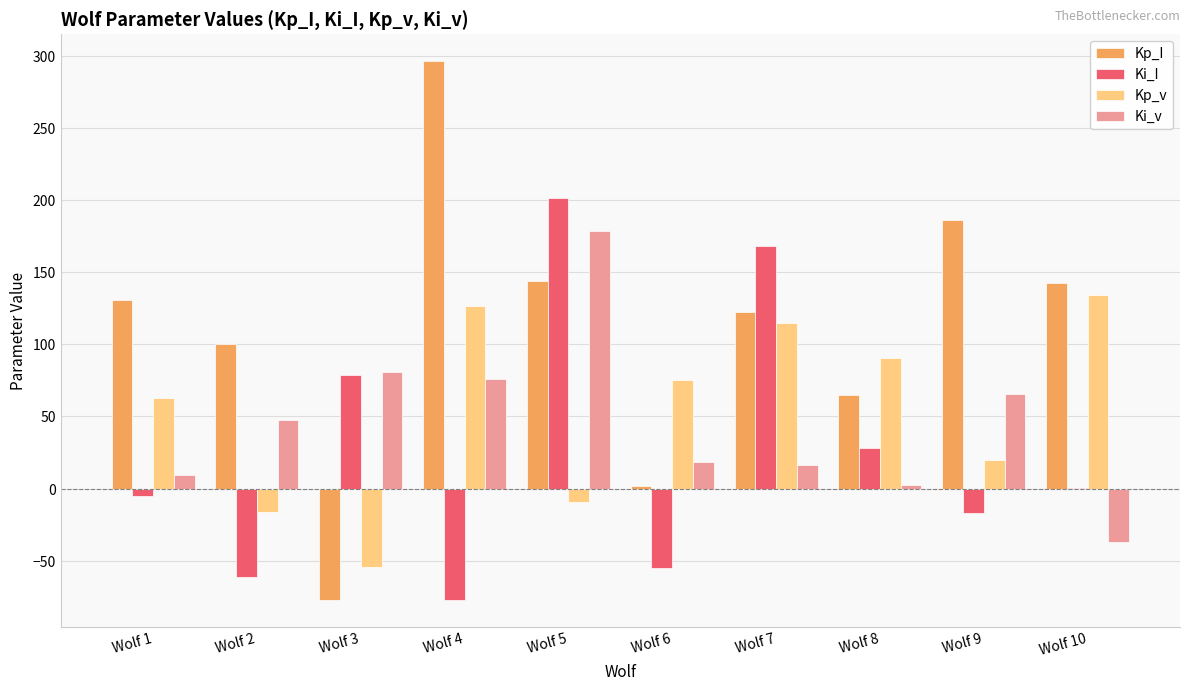

Which series changed the most between Wolf 4 and Wolf 10?

Kp_I